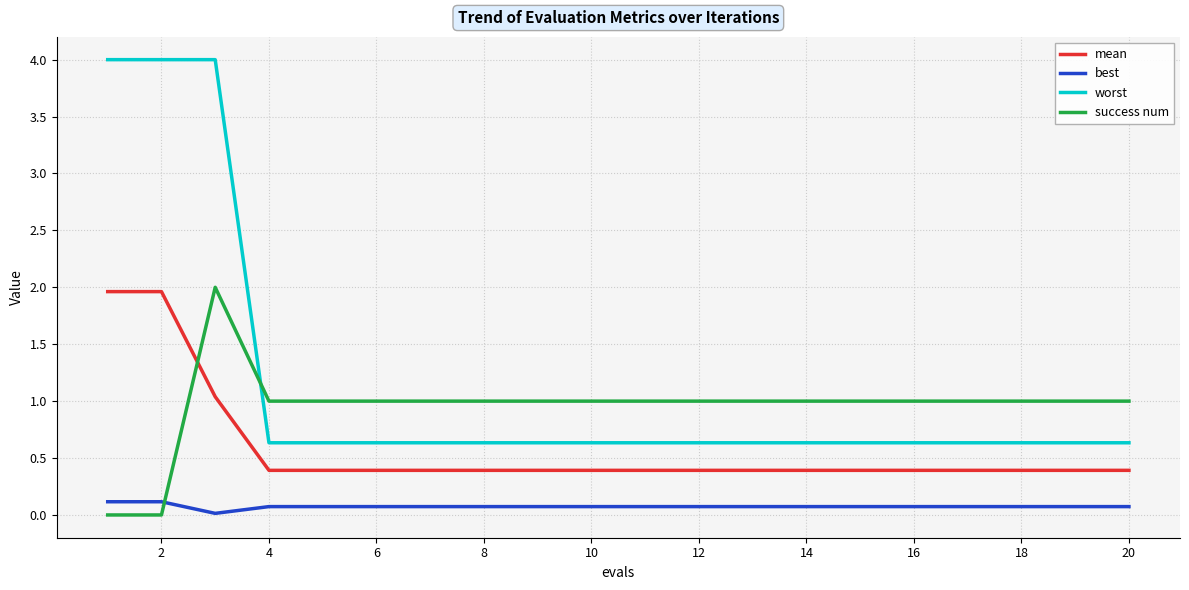

What is the difference between the maximum and minimum values in the success num series?

2.0